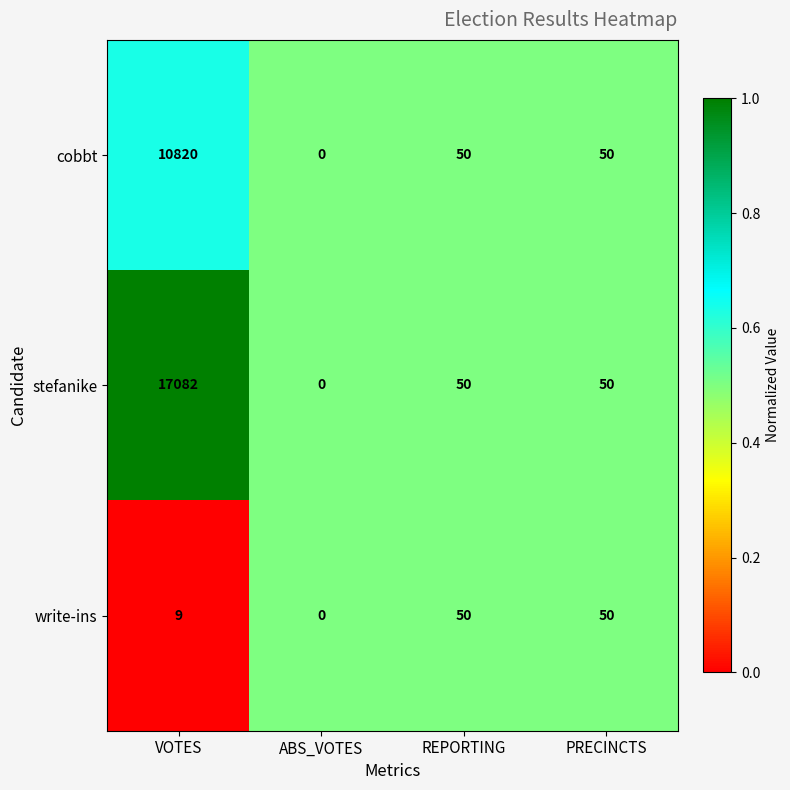

True or false: cobbt has a value of 10820 at VOTES.

True